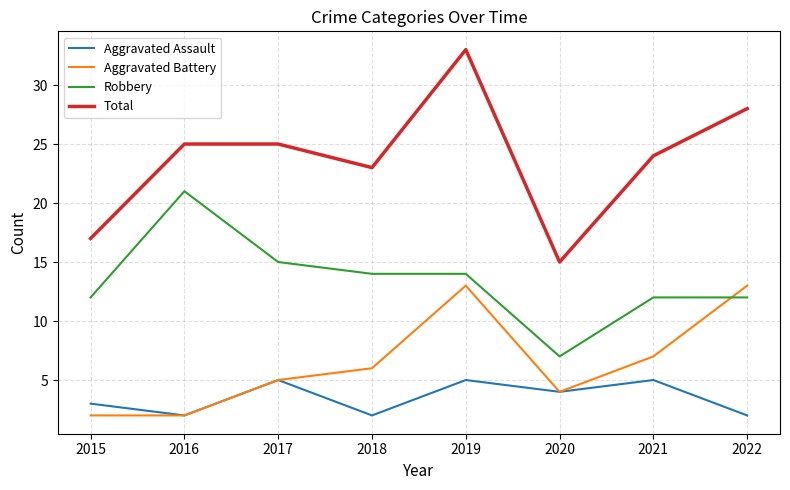

What are all the series names shown in the legend?

Aggravated Assault, Aggravated Battery, Robbery, Total